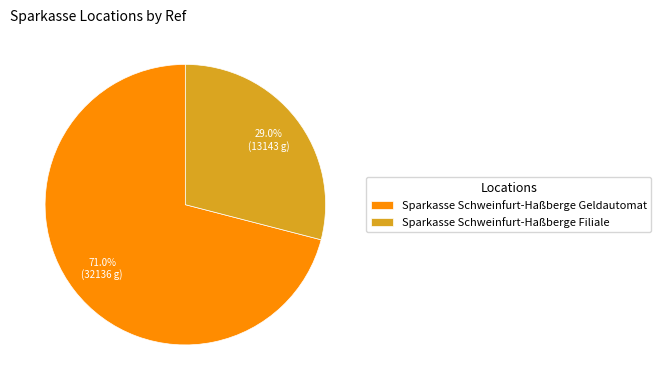

Which has a higher value, Sparkasse Schweinfurt-Haßberge Geldautomat or Sparkasse Schweinfurt-Haßberge Filiale?

Sparkasse Schweinfurt-Haßberge Geldautomat